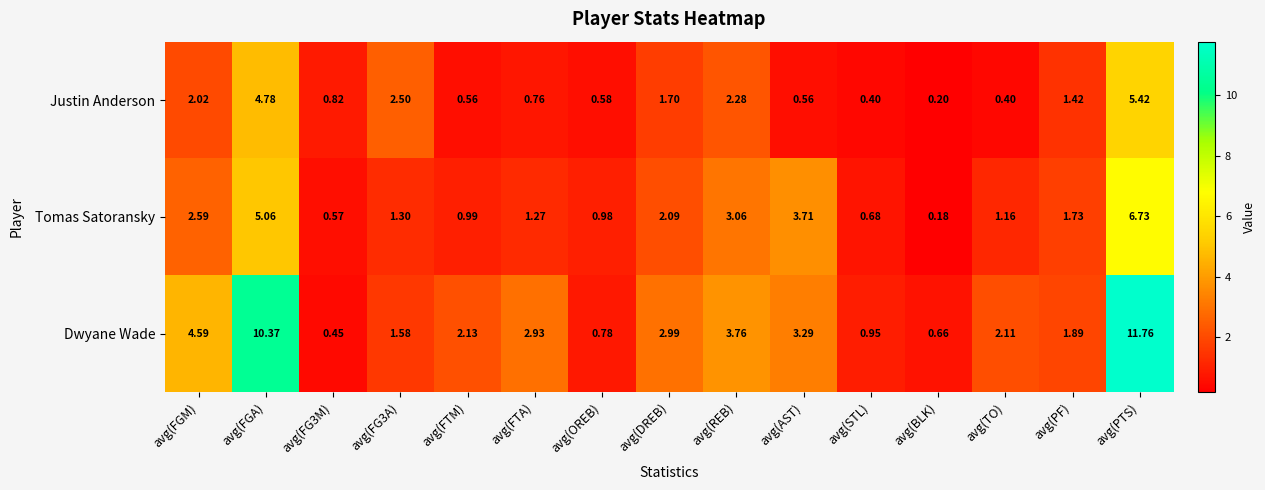

Which series has the largest total across all categories?

Dwyane Wade